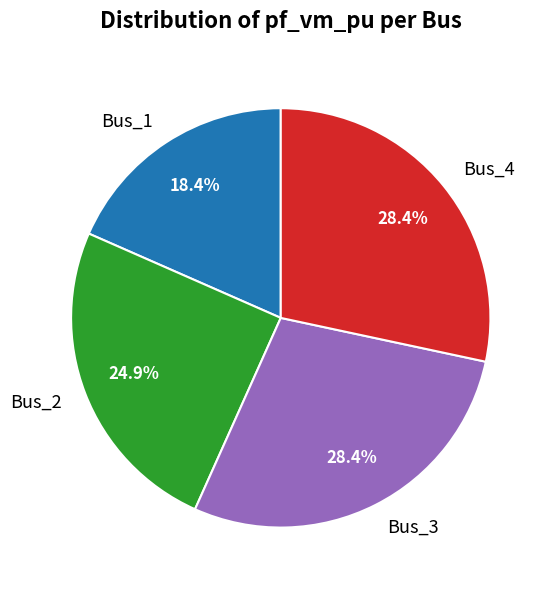

The Bus_3 slice represents 28% of the pie. True or false?

True